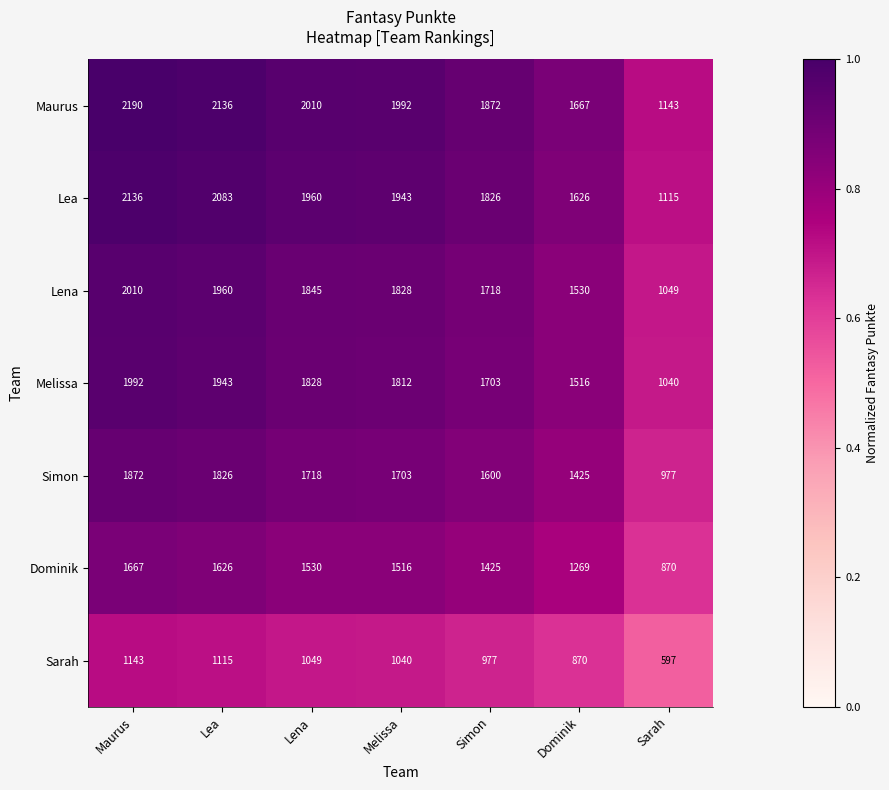

Rank the series by their maximum value, from lowest to highest.

Sarah, Dominik, Simon, Melissa, Lena, Lea, Maurus